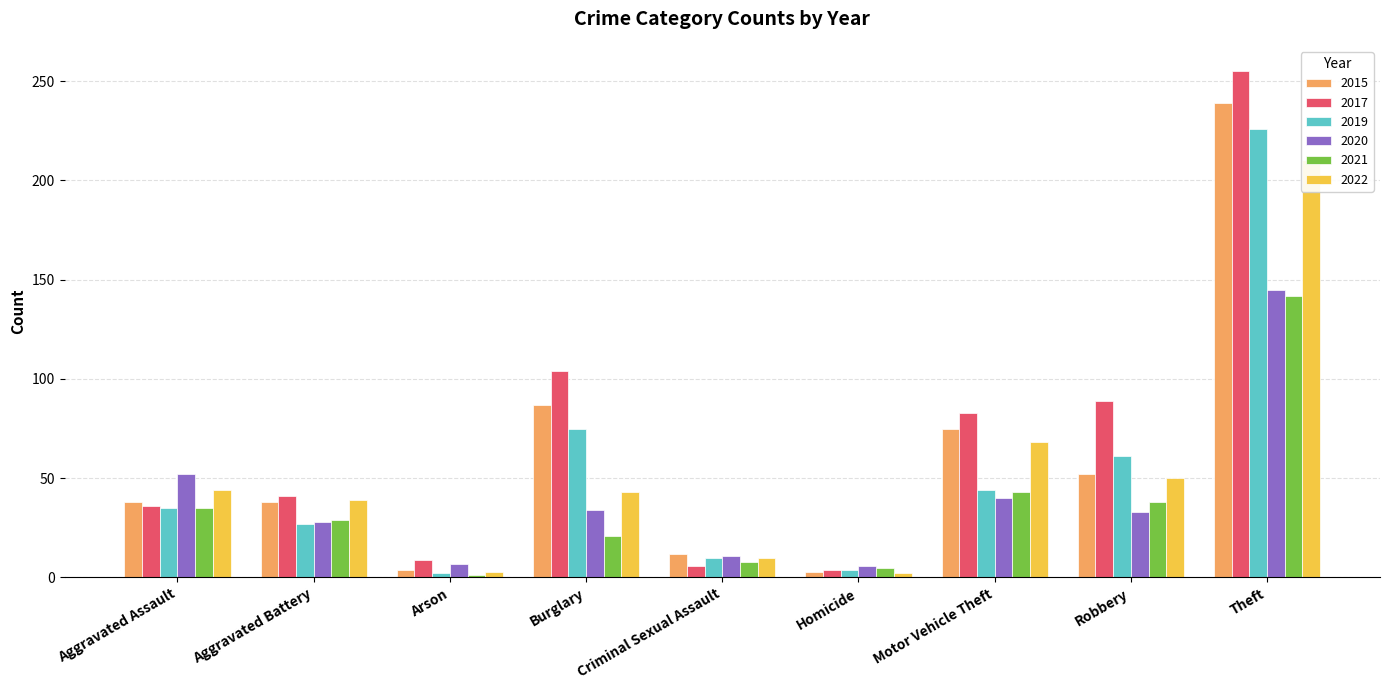

At which label is 2020 closest to 75?

Aggravated Assault